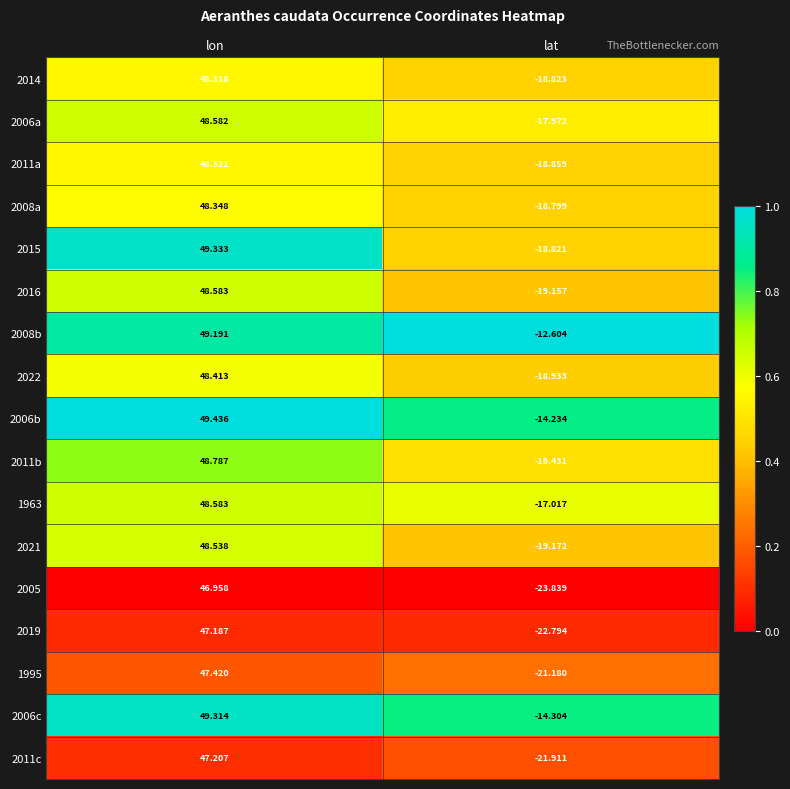

What is the difference between the highest and lowest values at lon?

2.5